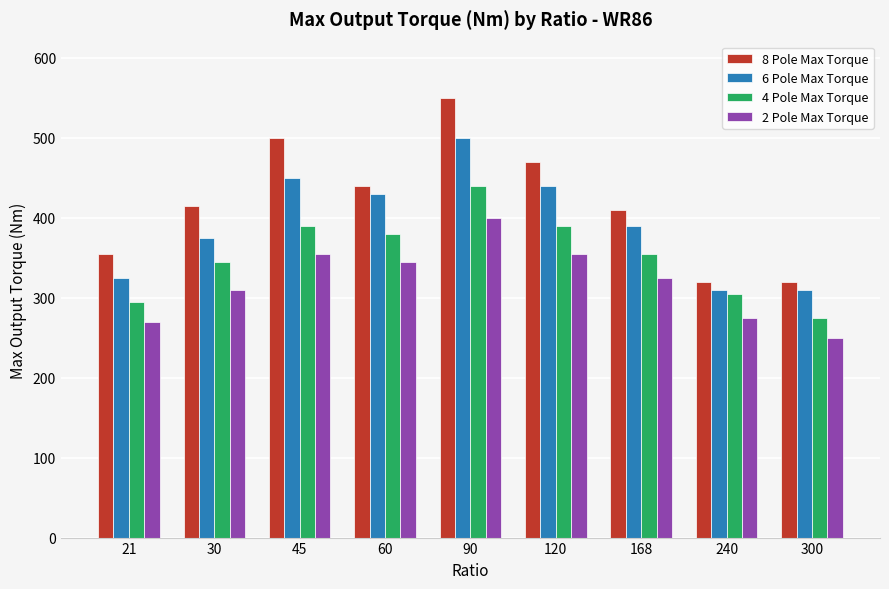

What is the approximate value of 8 Pole Max Torque at 120, to the nearest 50?

450